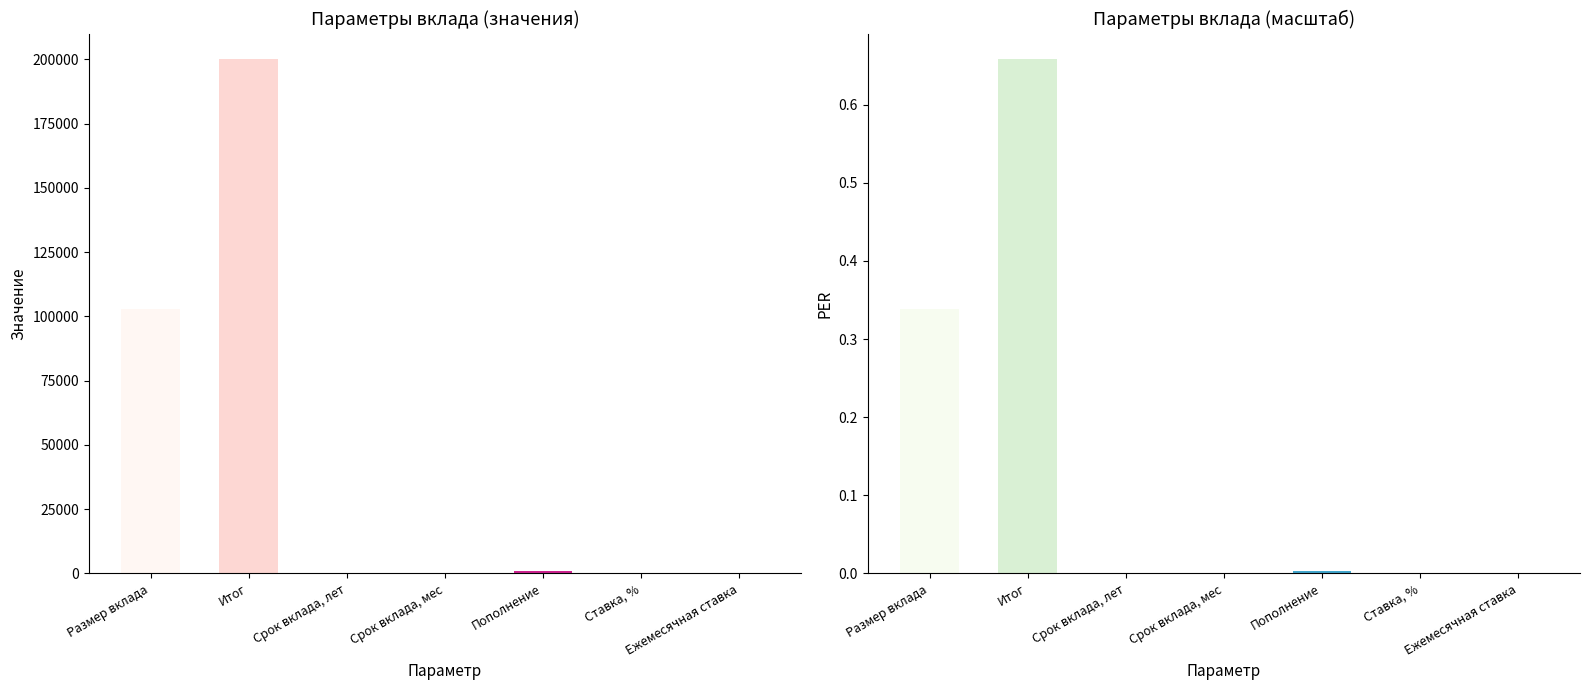

What is the difference between the maximum and minimum values?

200000.0